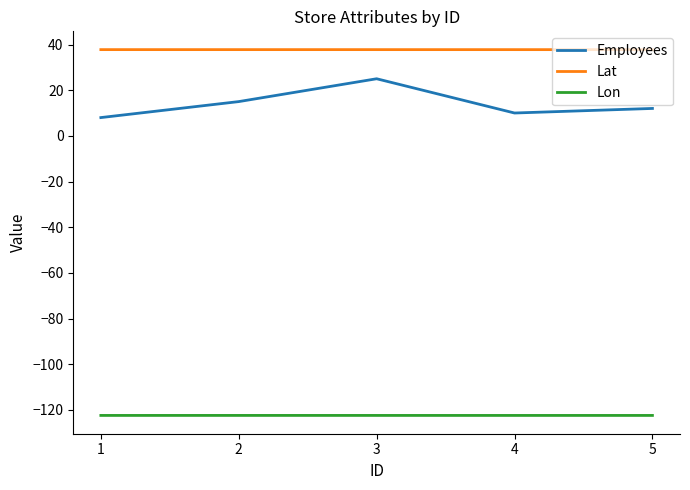

True or false: Lat and Lon cross at least once.

False